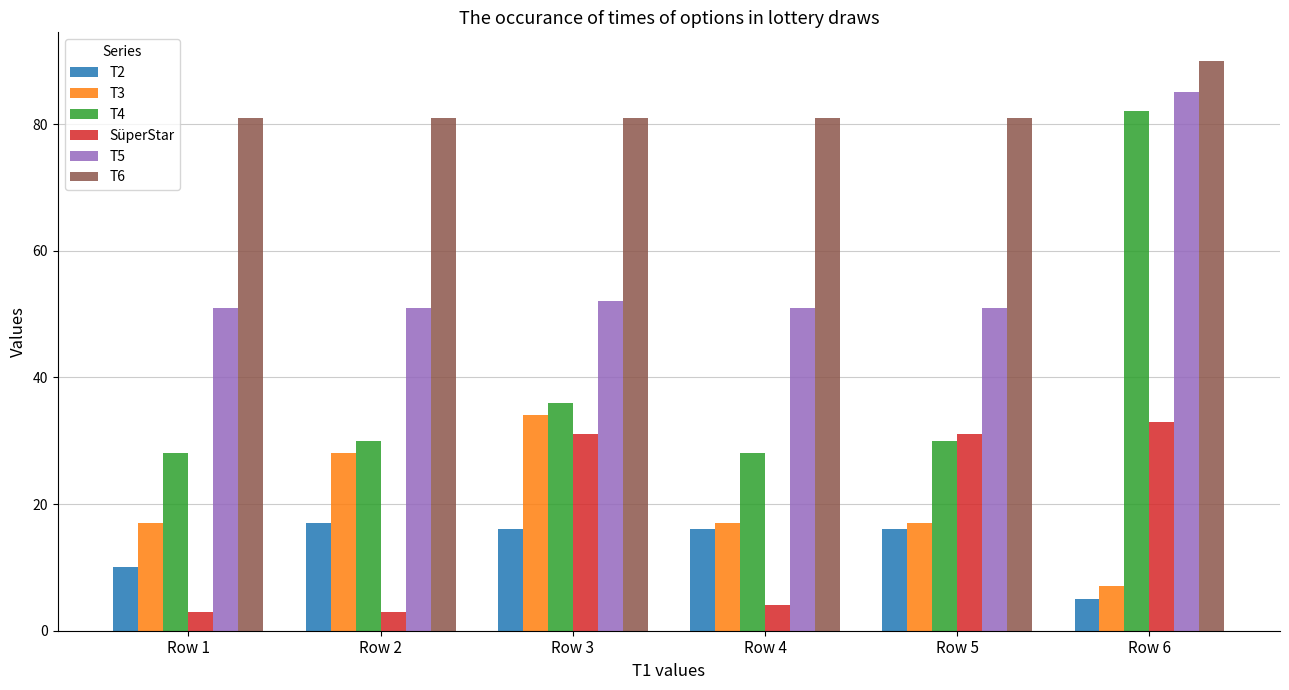

How many bars are there in total?

36